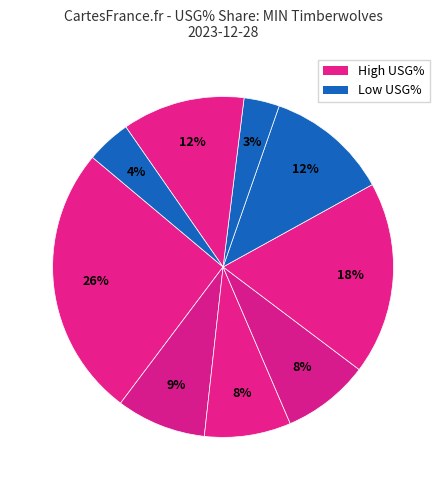

How many slices are in this pie chart?

9